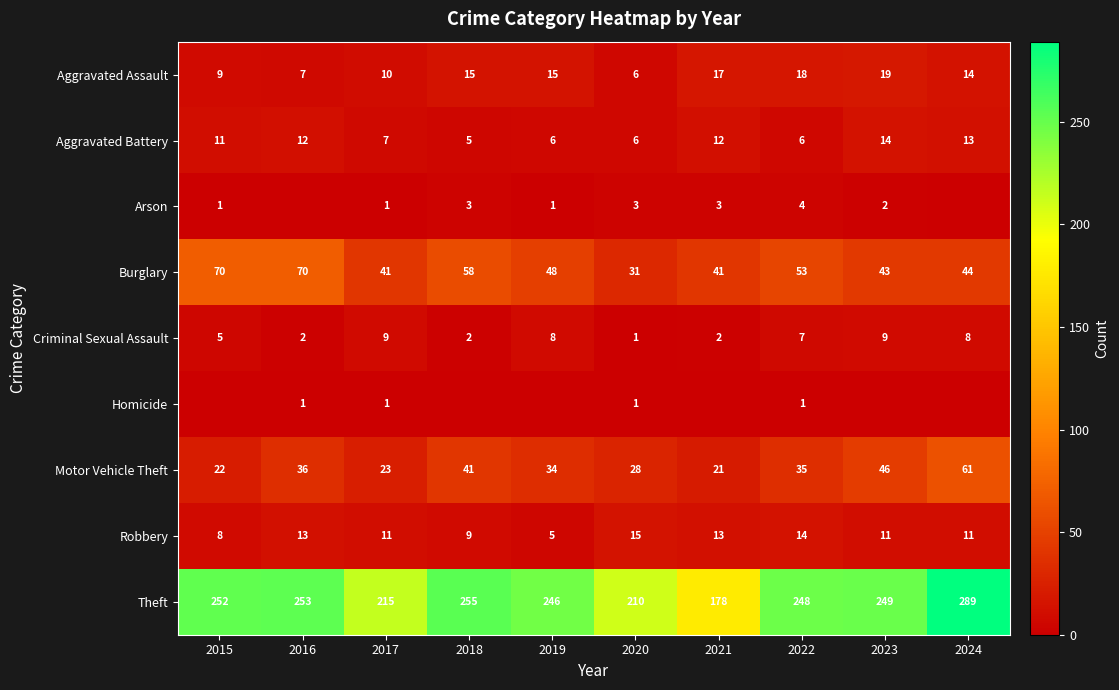

True or false: Motor Vehicle Theft has a value of 12 at 2019.

False